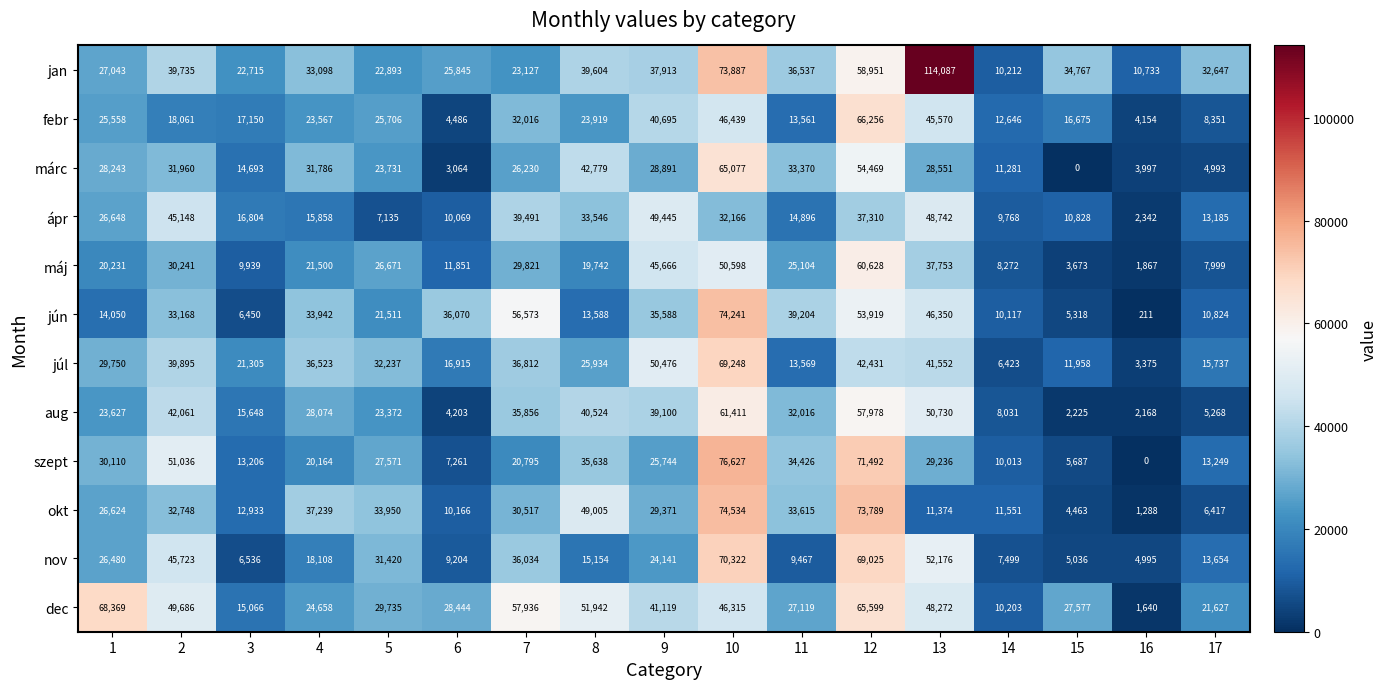

List the series in order of their peak value, lowest first.

ápr, máj, aug, márc, febr, dec, júl, nov, jún, okt, szept, jan